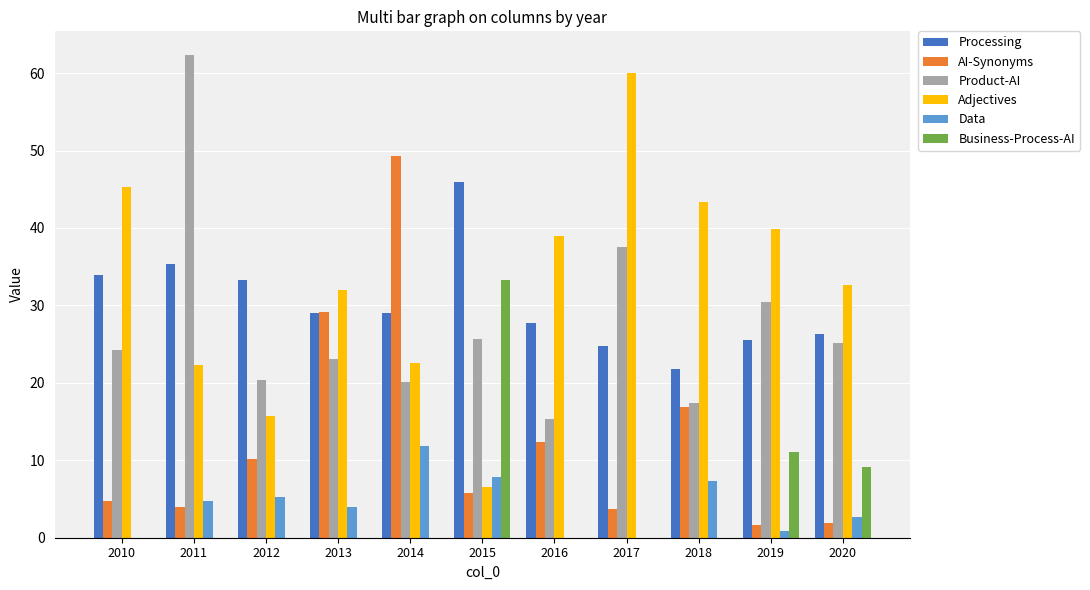

Which series changed the most between 2012 and 2020?

Adjectives